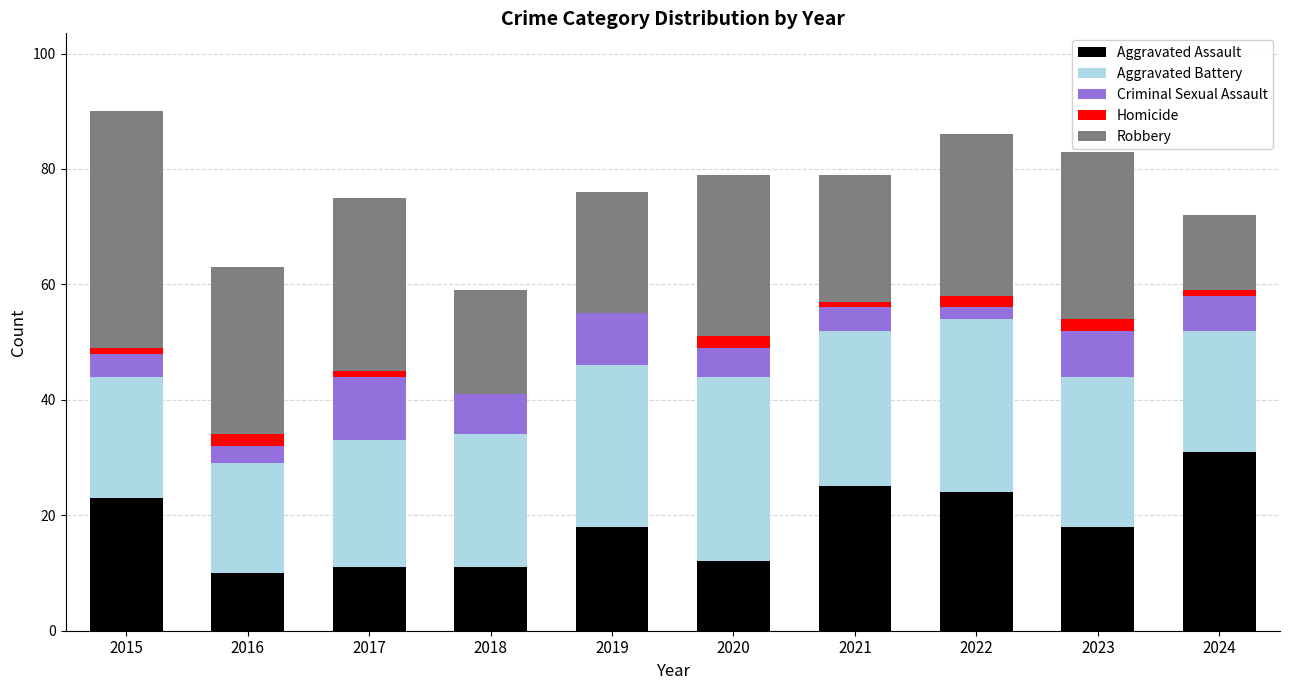

True or false: Robbery has a value of 37 at 2021.

False